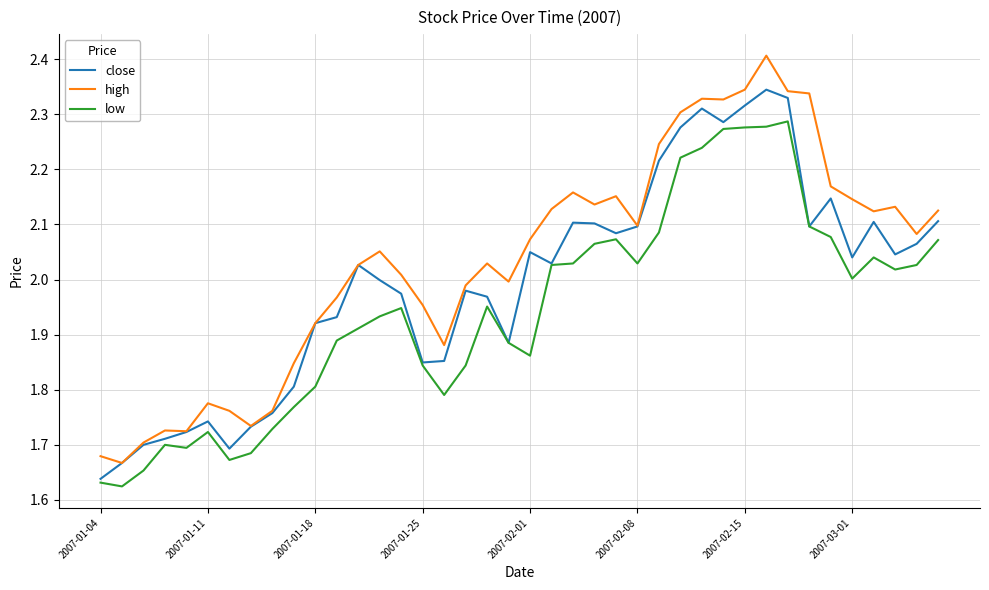

What is the difference between the maximum and minimum values in the close series?

0.7